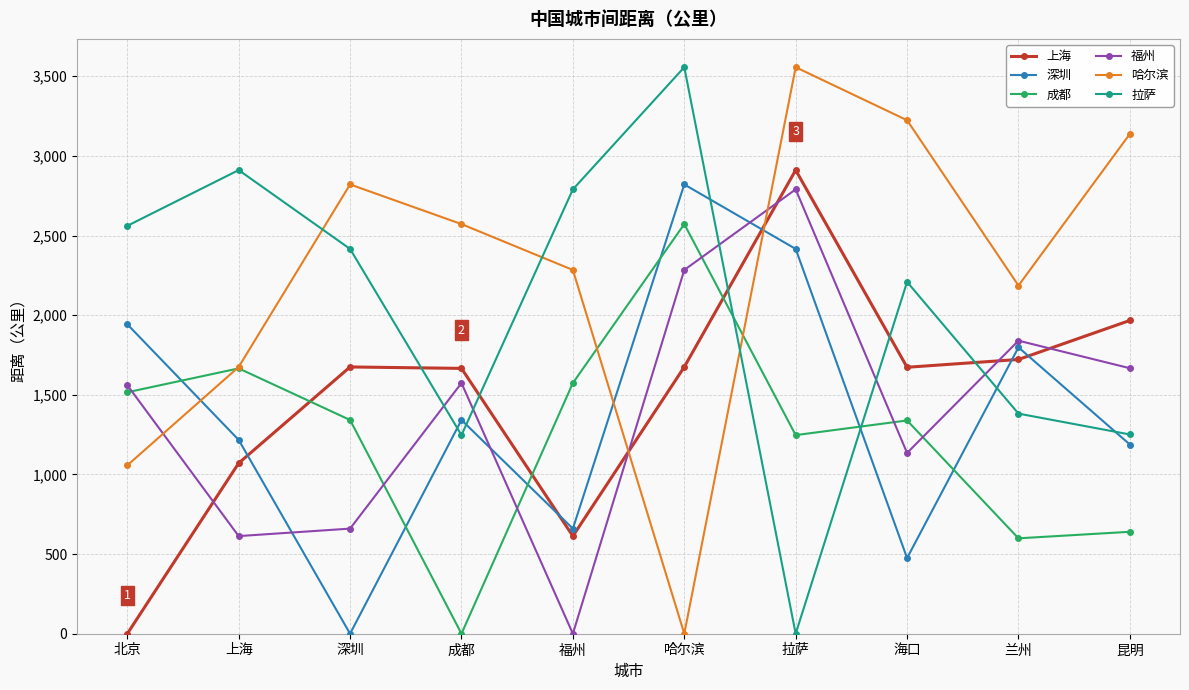

The 拉萨 series shows 3557 at 哈尔滨. True or false?

True